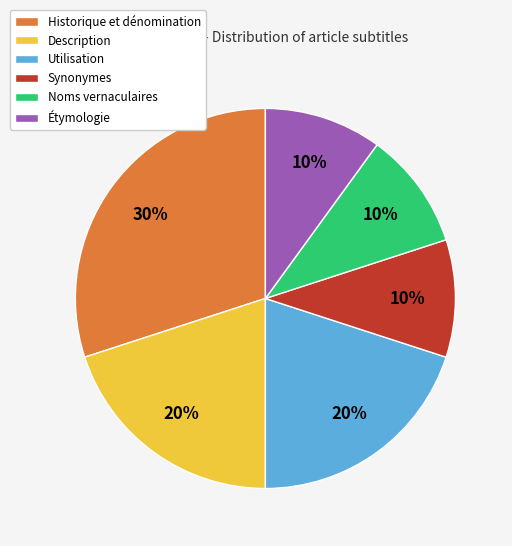

Combined, do Synonymes and Noms vernaculaires account for over 50%?

No